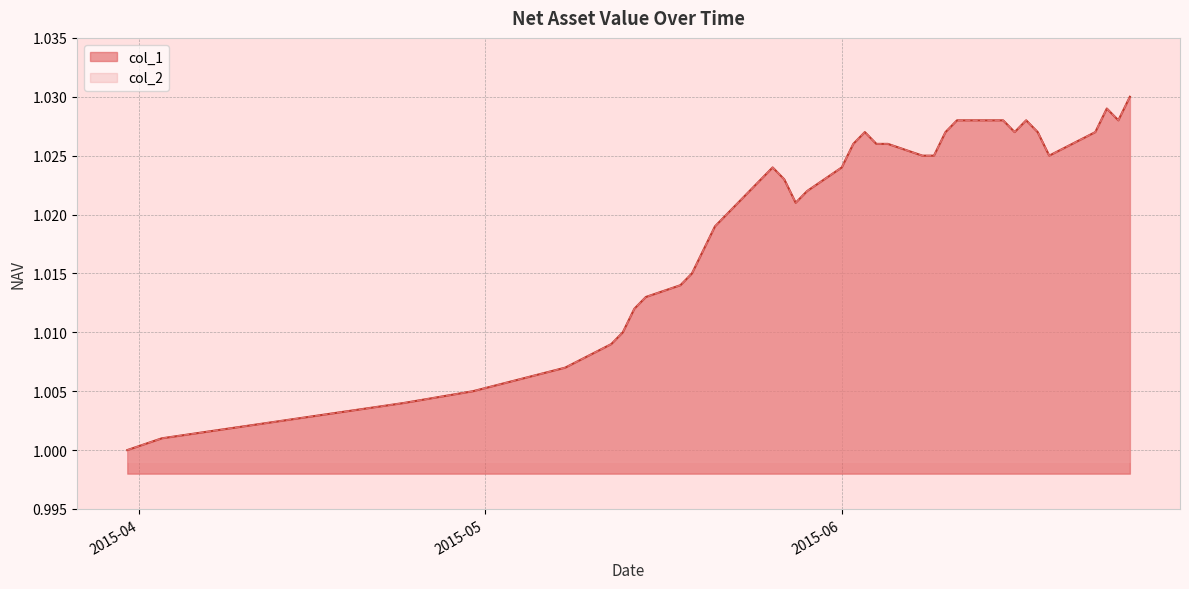

True or false: col_2 and col_1 intersect in this chart.

False